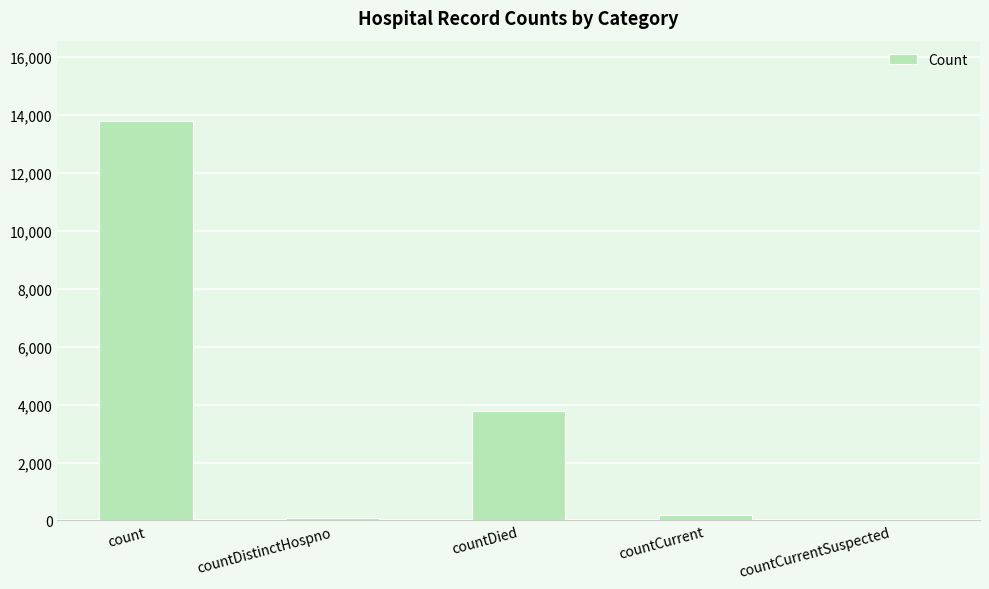

What is the sum of all values?

17839